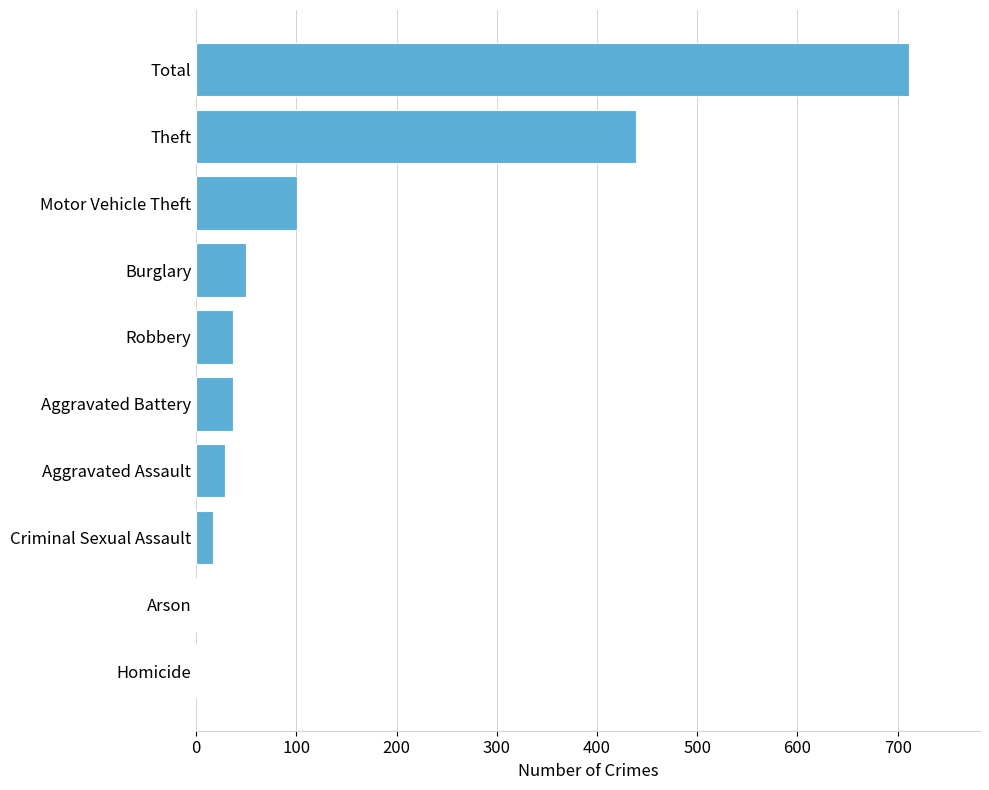

What is the greatest value displayed?

711